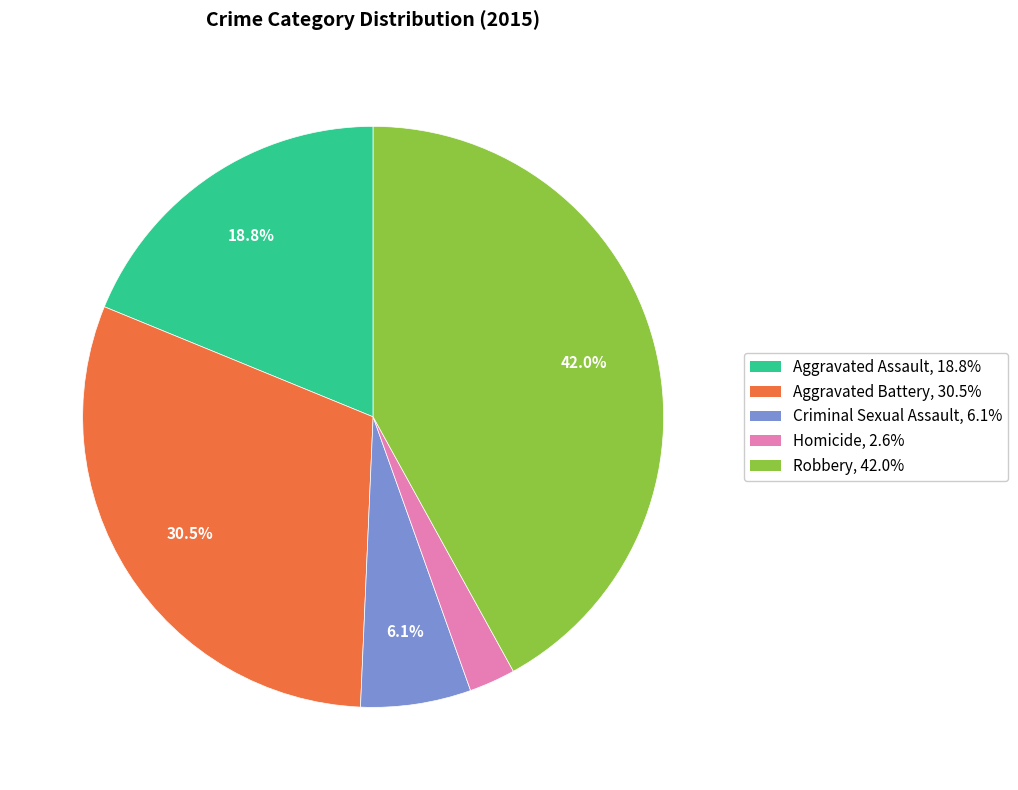

To the nearest percent, what percentage of the pie is Criminal Sexual Assault?

6%